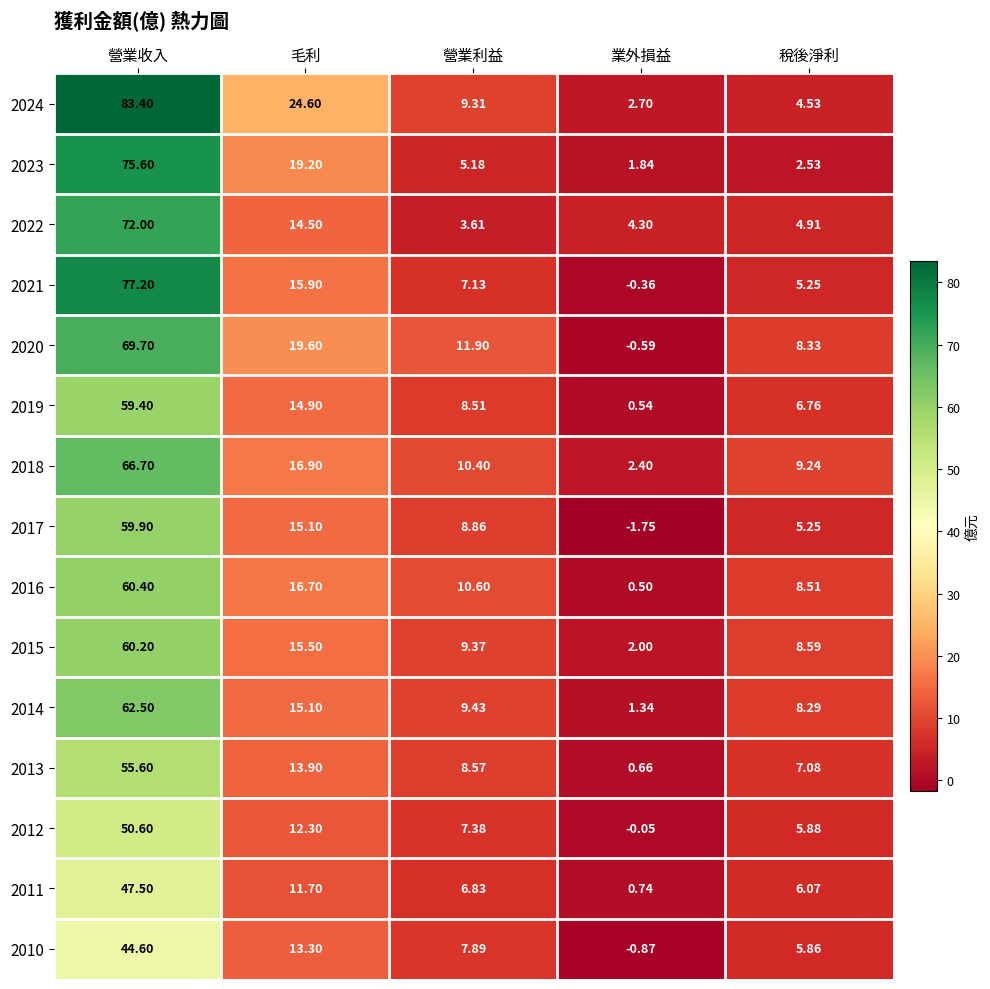

Where does the 2011 series first go above 6?

營業收入